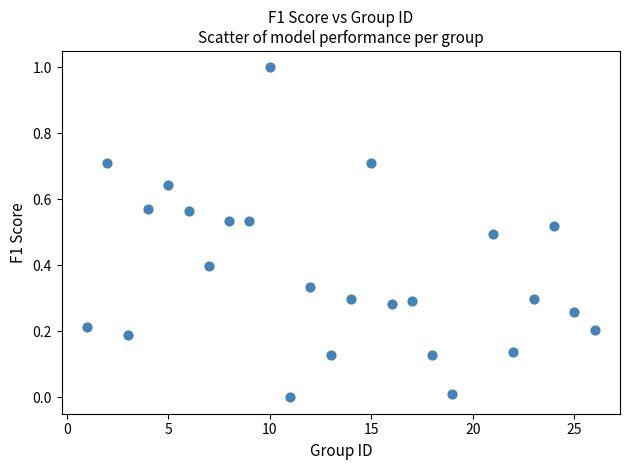

What is the range of X values (max minus min)?

25.0